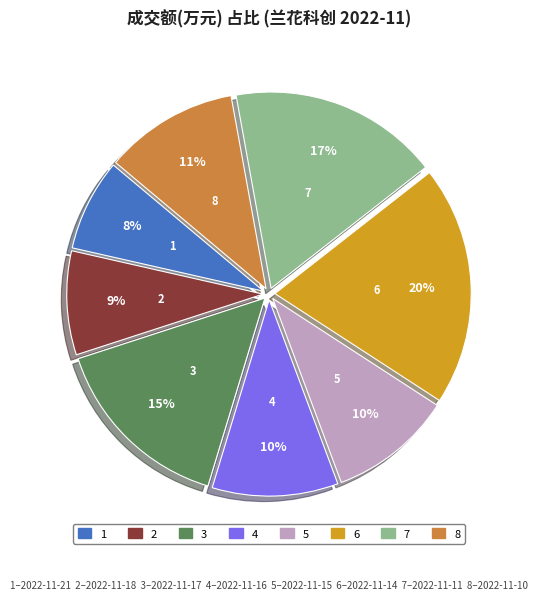

Does any single category account for the majority?

No